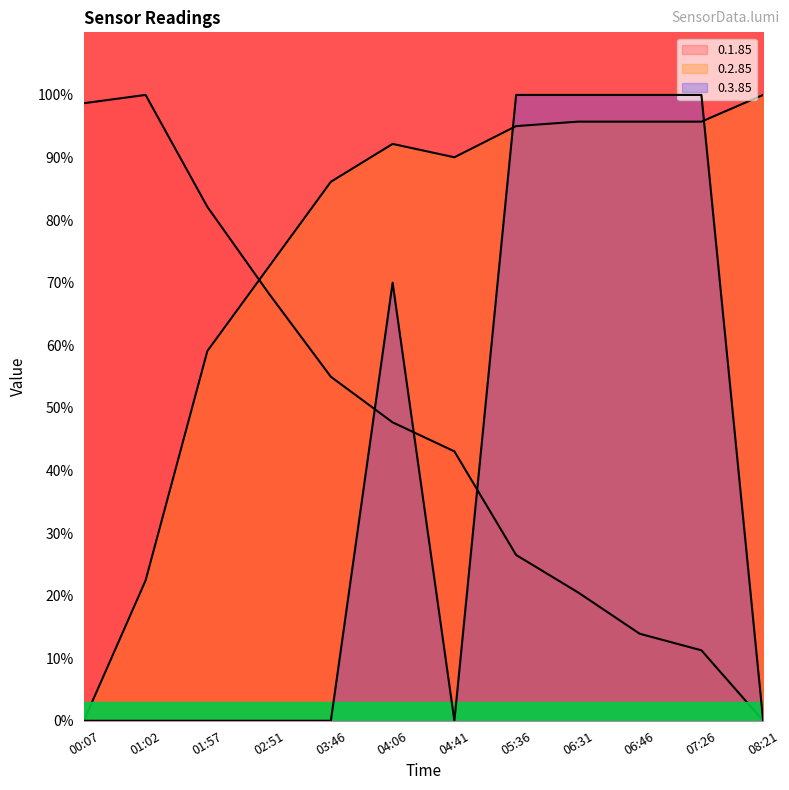

In 0.3.85 (line), how many points are higher than both neighbors (excluding endpoints)?

1